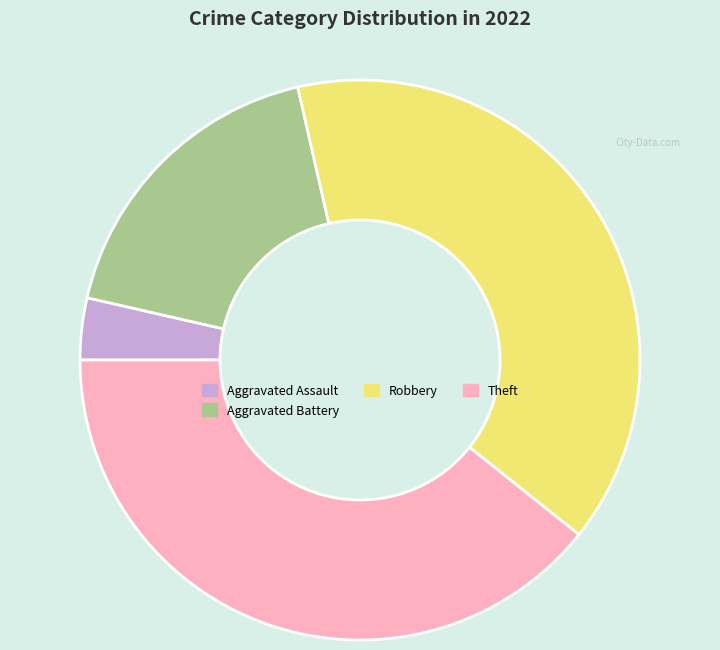

Is there a majority slice in this chart?

No